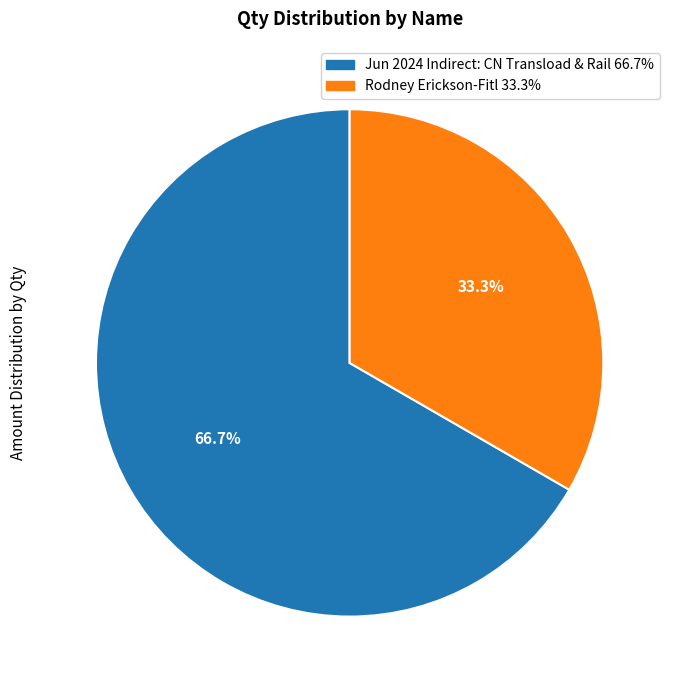

How much of the chart is everything except Rodney Erickson-Fitl?

66.7%